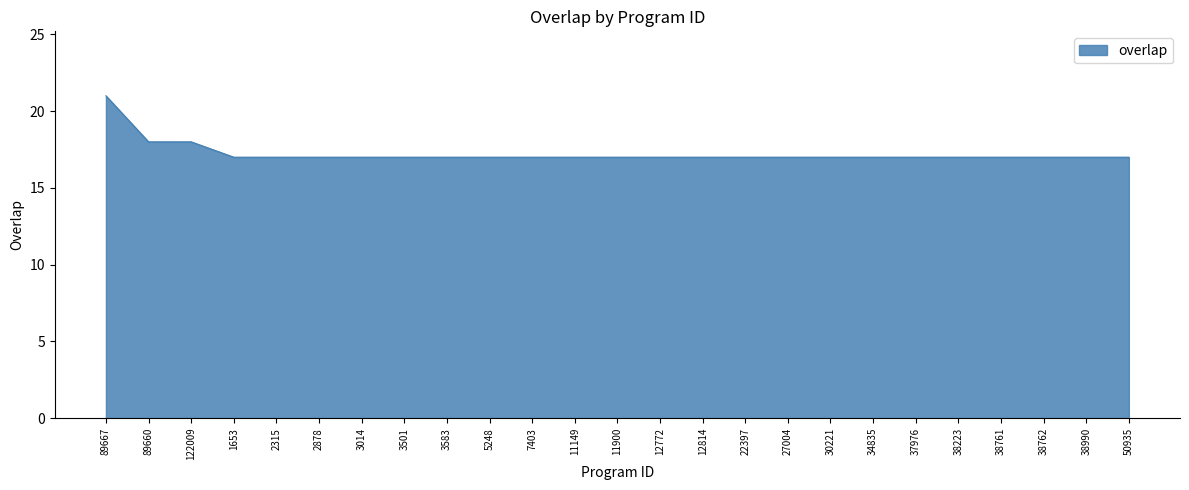

What is the ratio of the value at 89667 to the value at 50935?

1.2